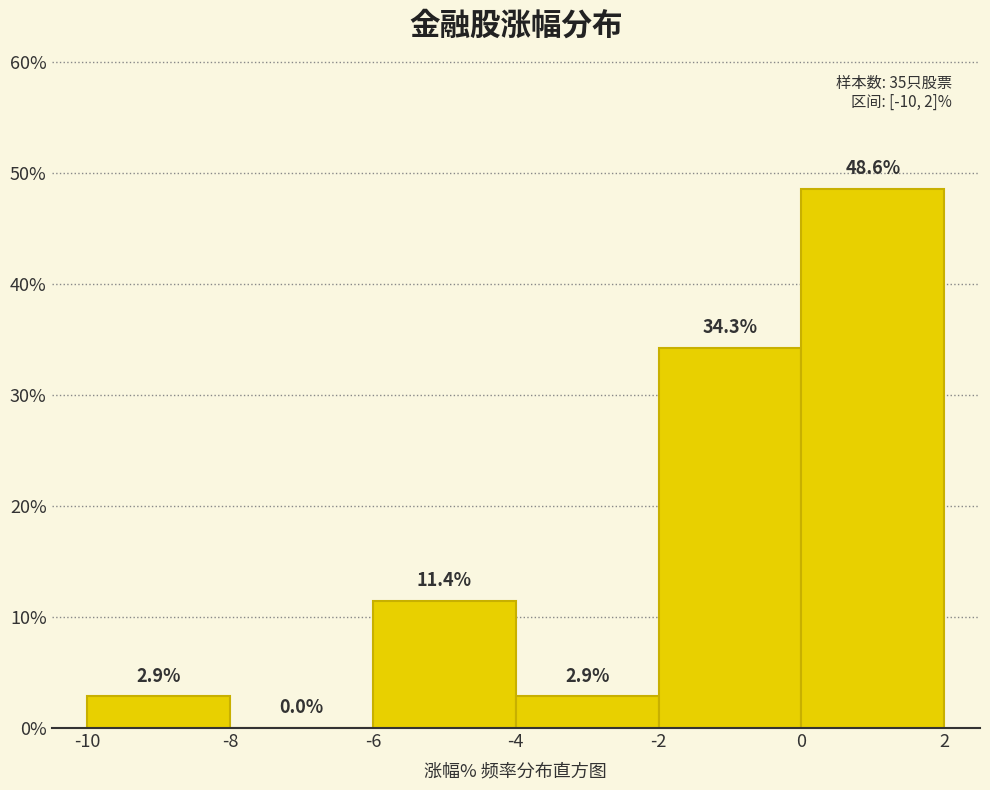

Over which range of the x-axis is the bar tallest?

0 to 2